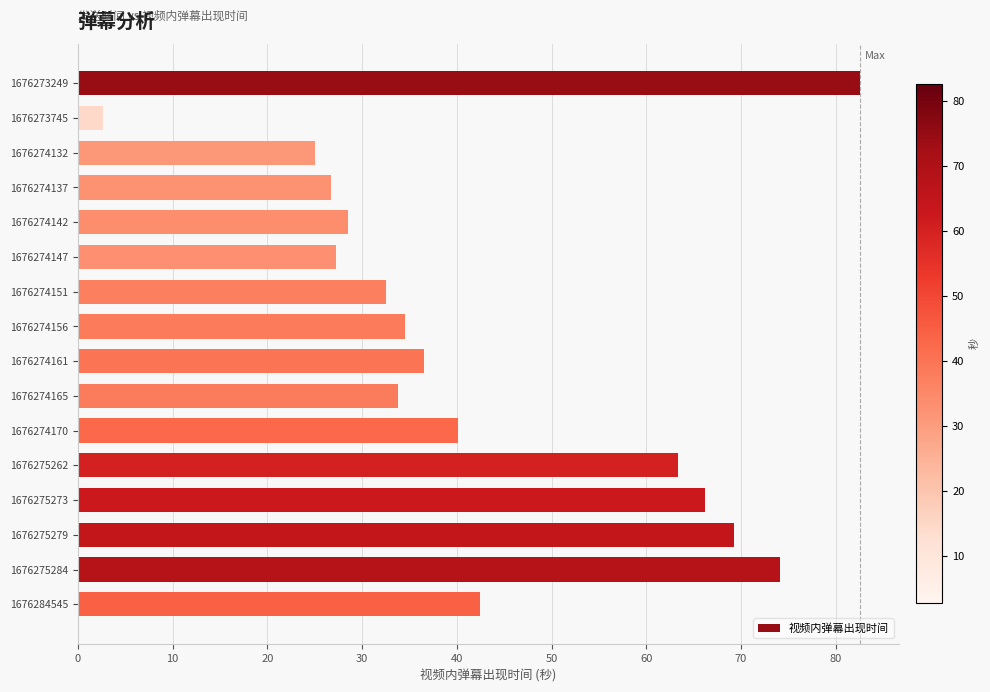

What is the difference between the maximum and minimum values?

79.9